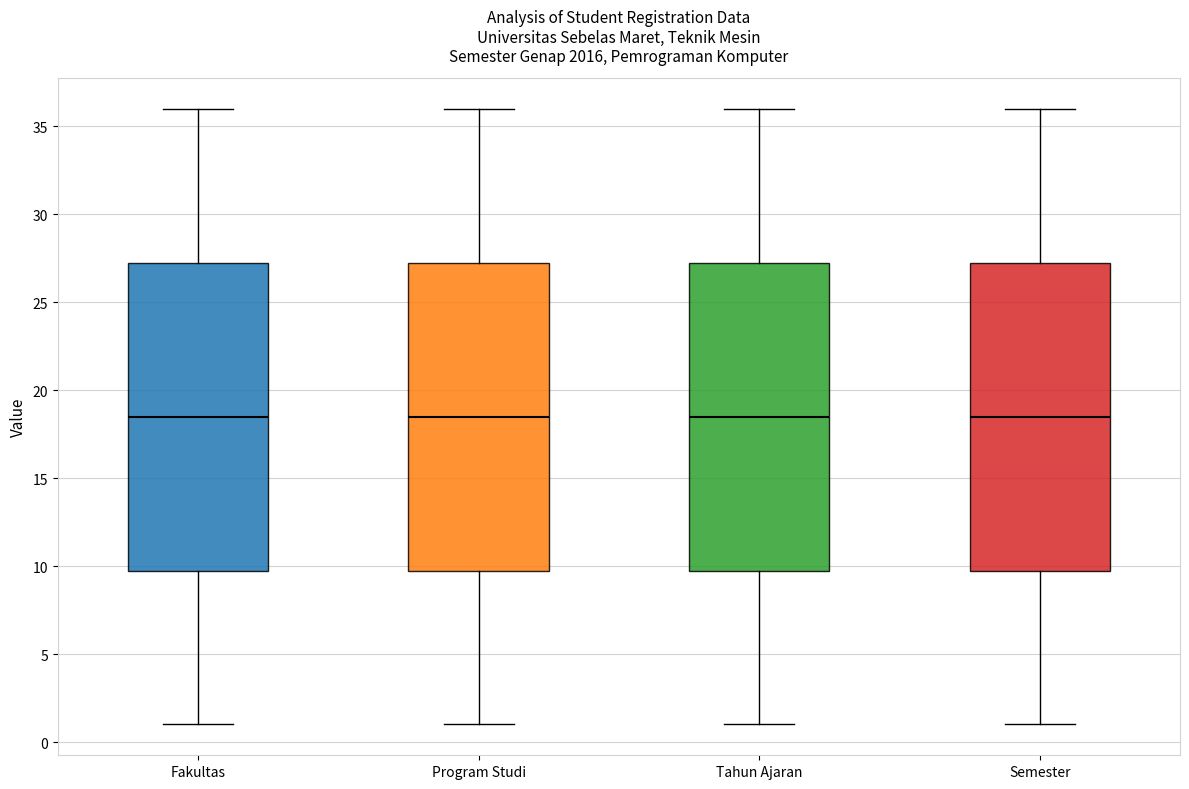

Where does the median line of the box for Semester sit on the y-axis? The values are not printed on the chart, so give them approximately, as read against the axis.

18.5